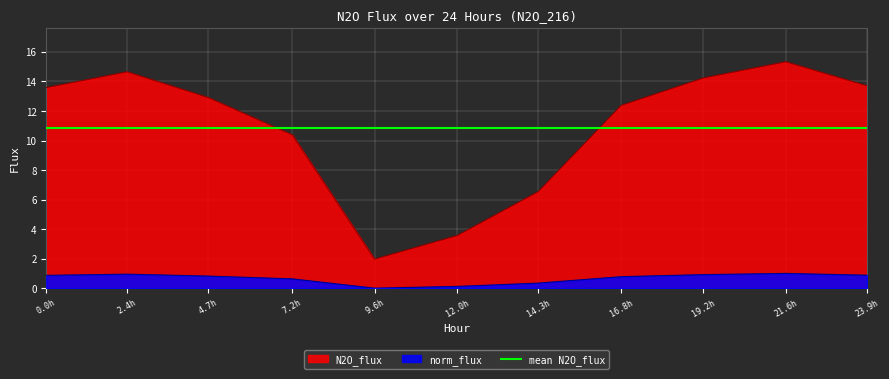

Reading right to left, list all the values displayed in this chart.

N2O_flux: 13.7	15.3	14.2	12.4	6.5	3.6	2.0	10.4	12.9	14.7	13.6
norm_flux: 0.9	1.0	0.9	0.8	0.3	0.1	0.0	0.6	0.8	0.9	0.9